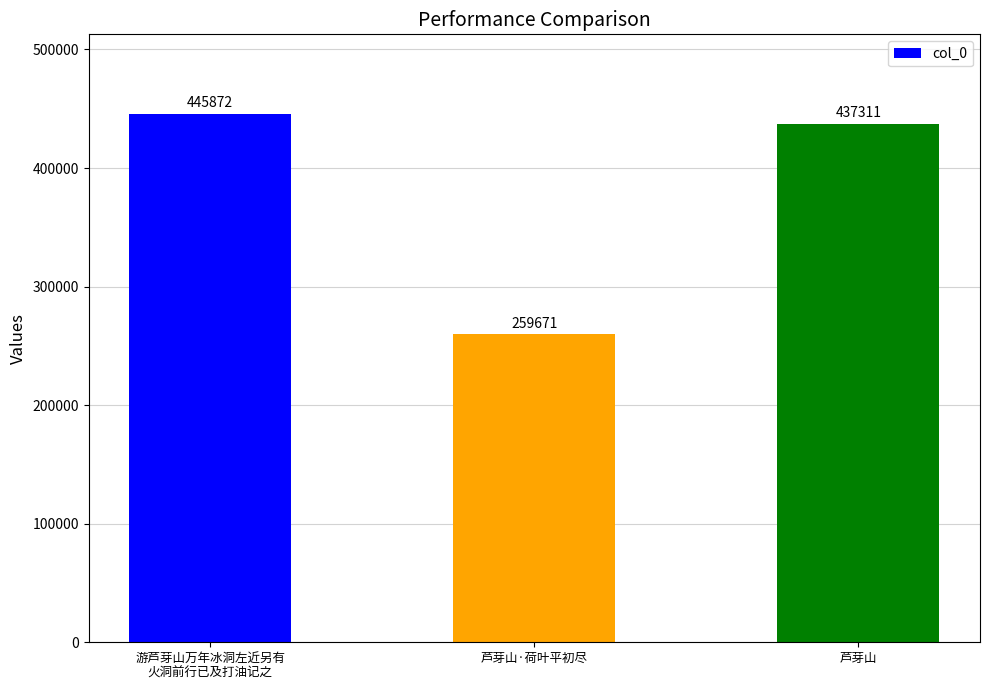

What is the change in value from 游芦芽山万年冰洞左近另有
火洞前行已及打油记之 to 芦芽山?

-8561